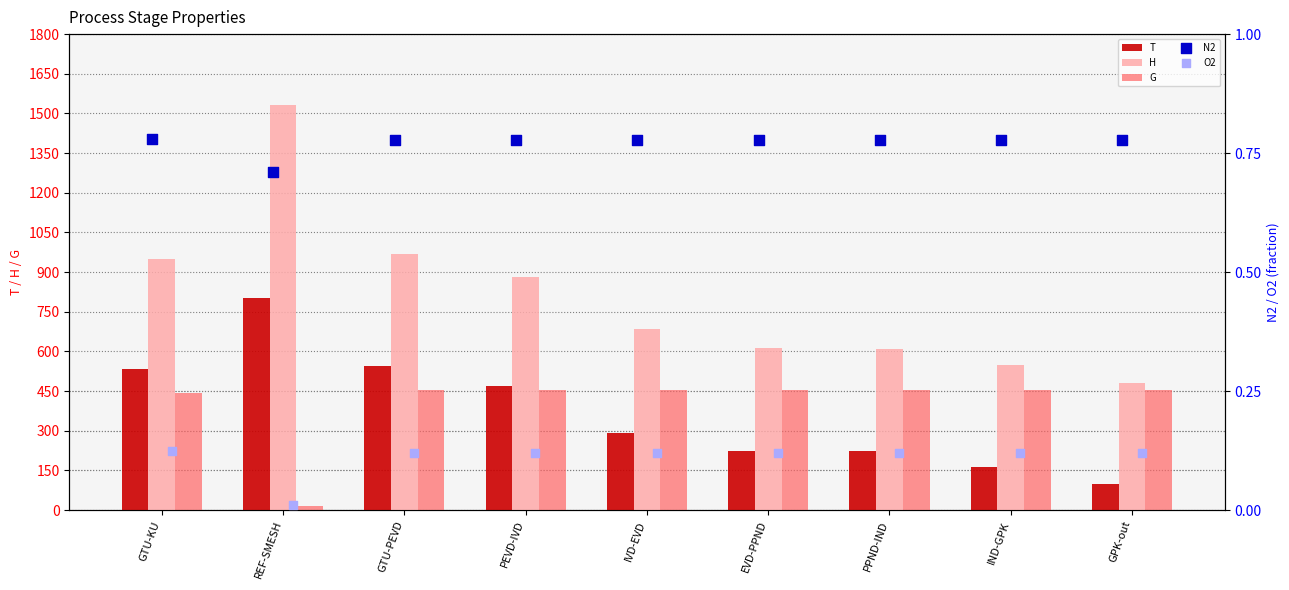

What are all the series names shown in the legend?

T, H, G, N2, O2